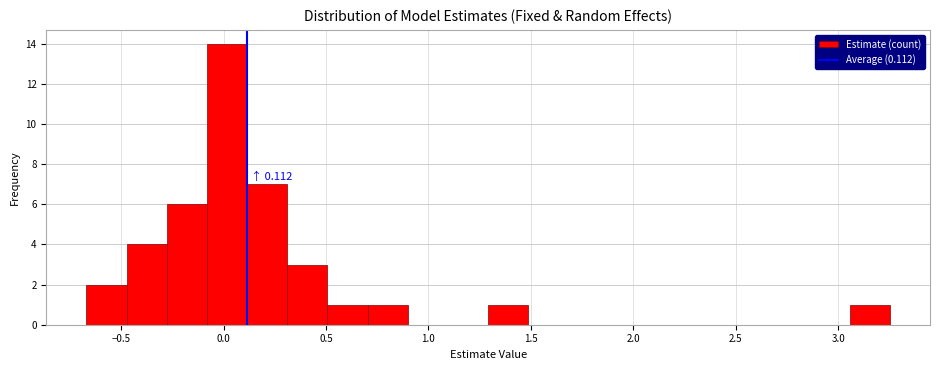

Around what value on the x-axis is the tallest bar? Give the approximate position of its centre, as read against the axis.

0.00